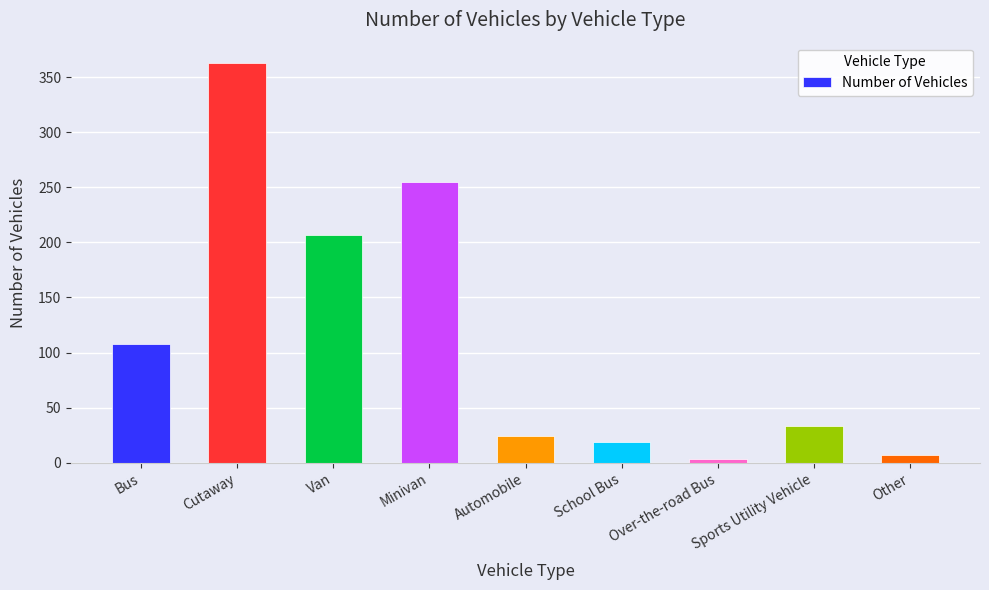

How many bars are there in total?

9